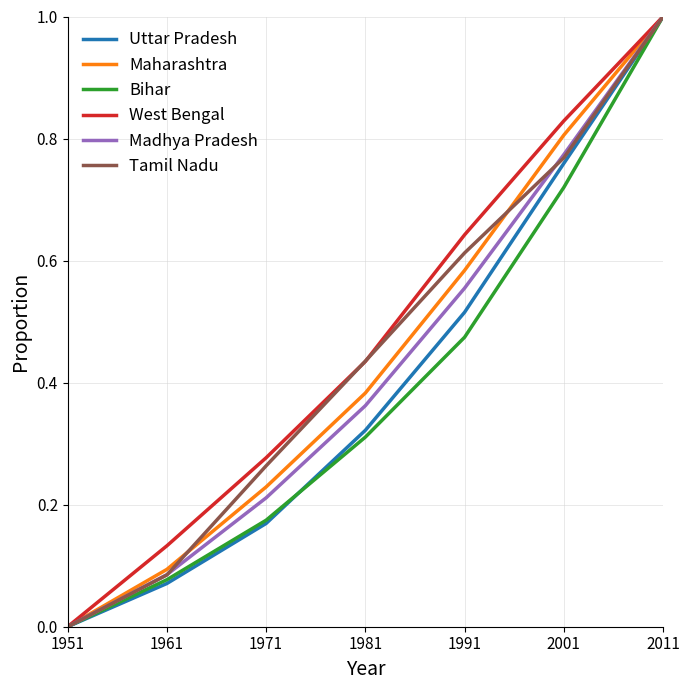

What is the greatest value displayed?

1.0